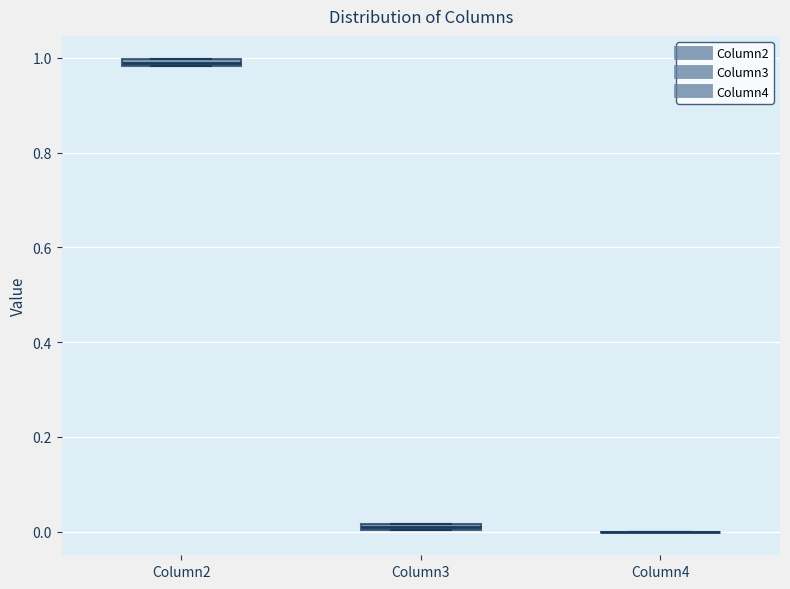

Where is the lower edge of the box for Column3 on the y-axis? The values are not printed on the chart, so give them approximately, as read against the axis.

0.00